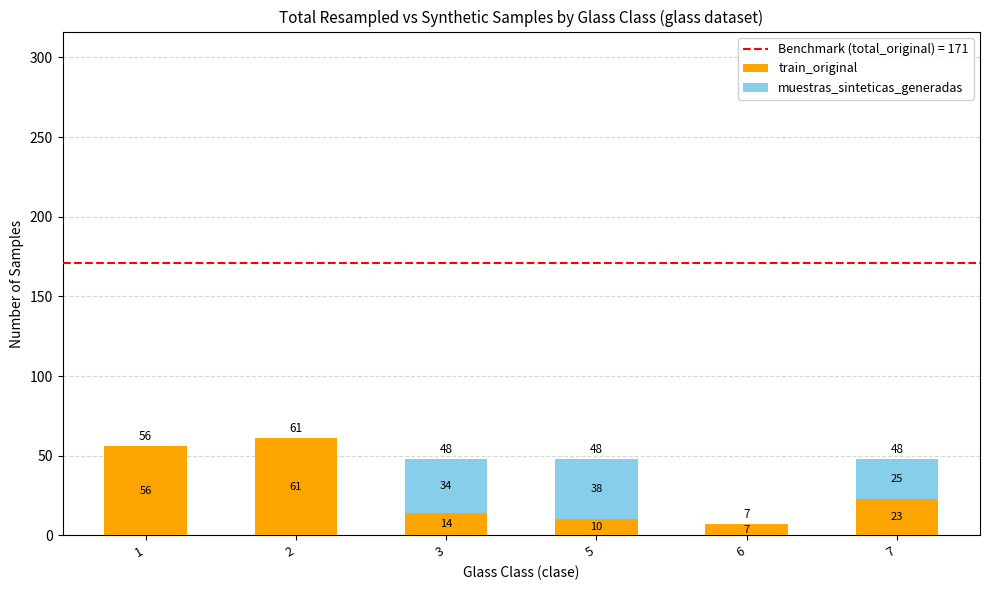

Read the train_original value at 2, to the nearest 10.

60